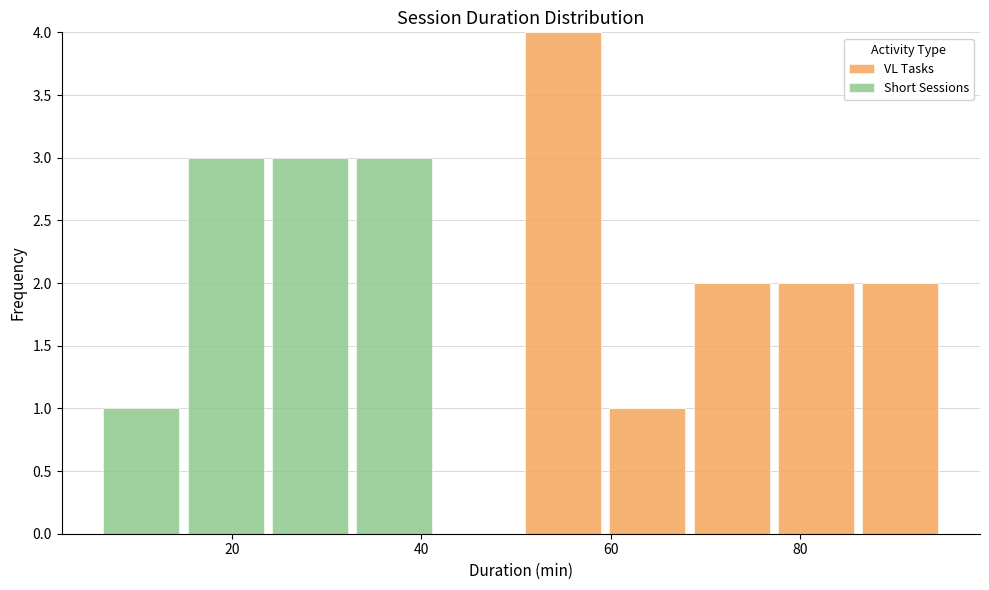

Which range on the x-axis has the tallest stacked bar (by total height)?

50 to 60